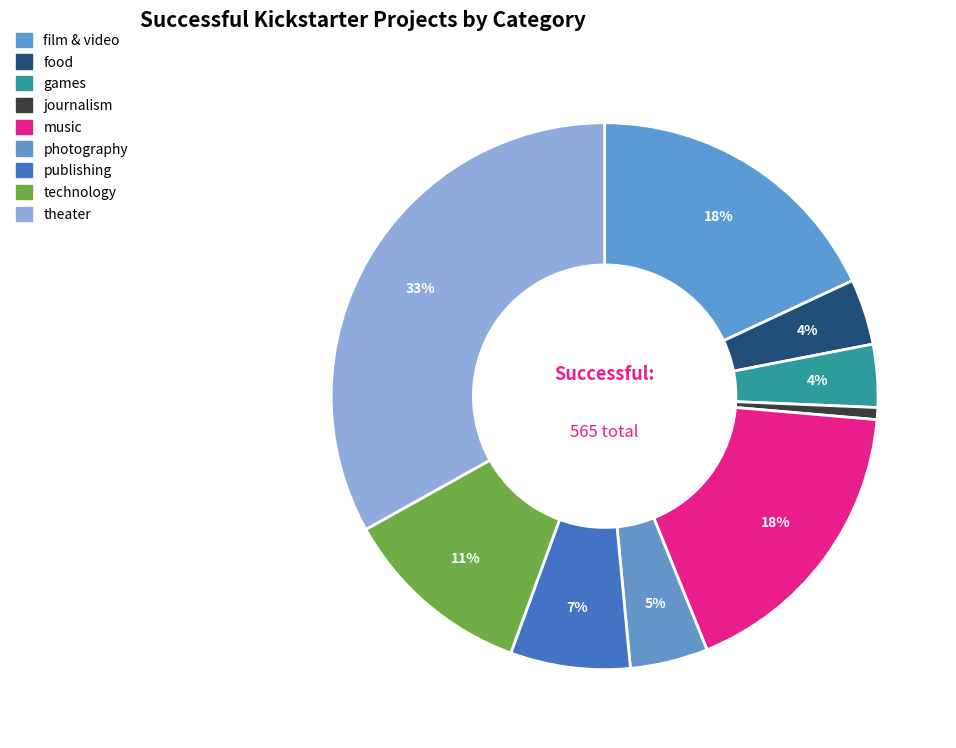

Rank the categories by value from lowest to highest.

journalism, games, food, photography, publishing, technology, music, film & video, theater